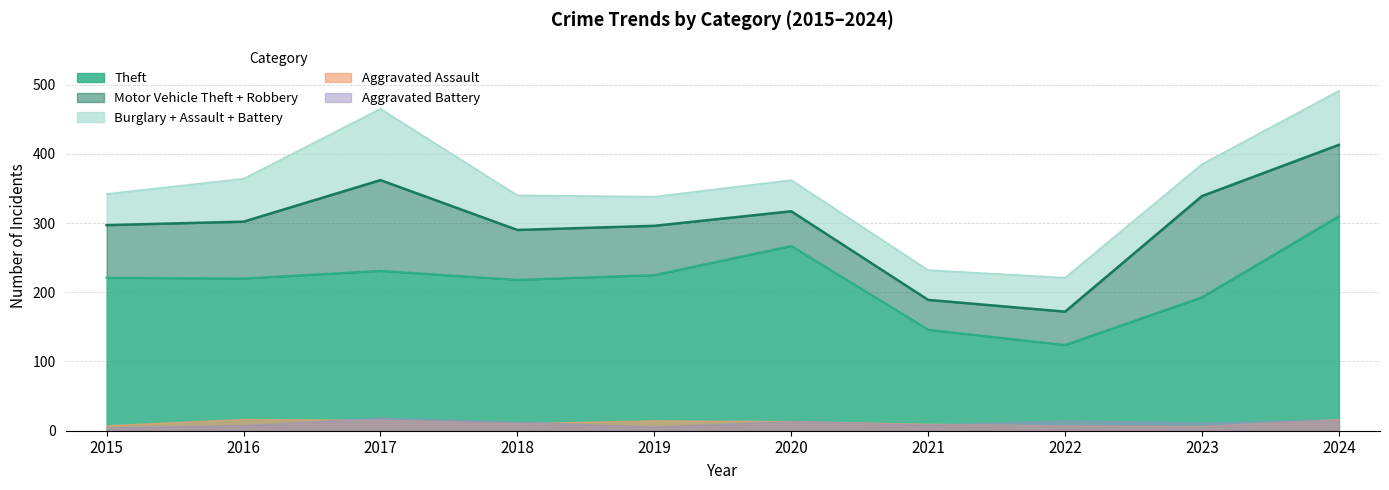

What is the highest value of the Theft series?

310